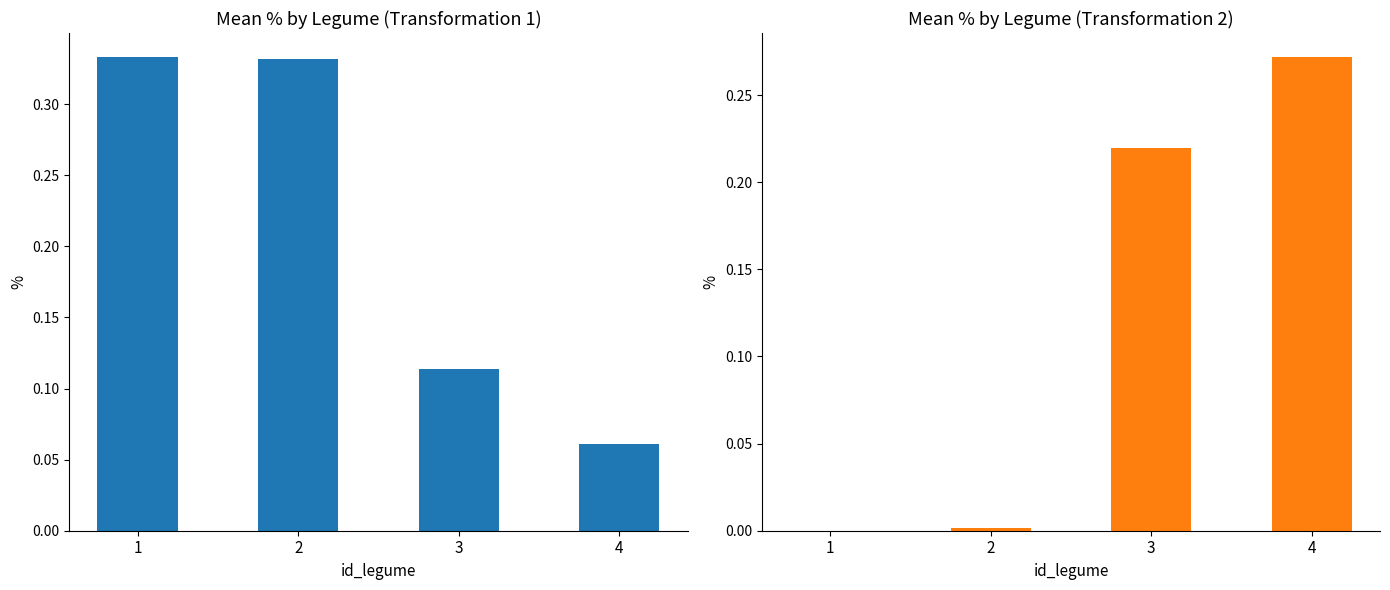

Rank the series at 2 from lowest to highest value.

Transformation 2, Transformation 1